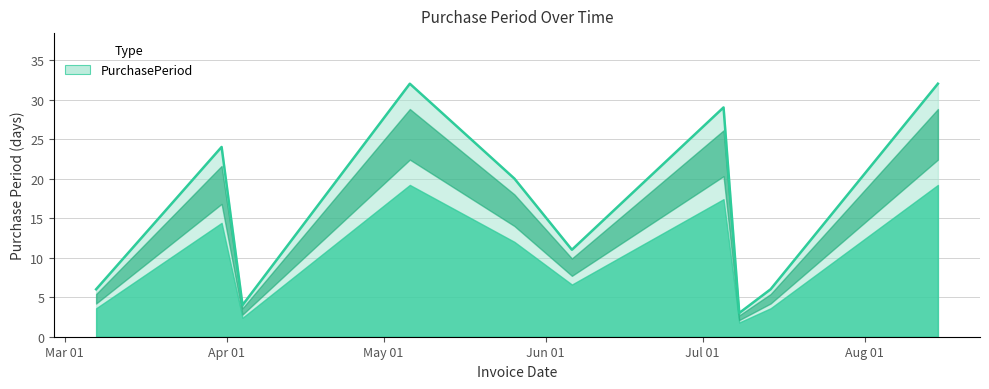

What is the maximum value shown in the chart?

32